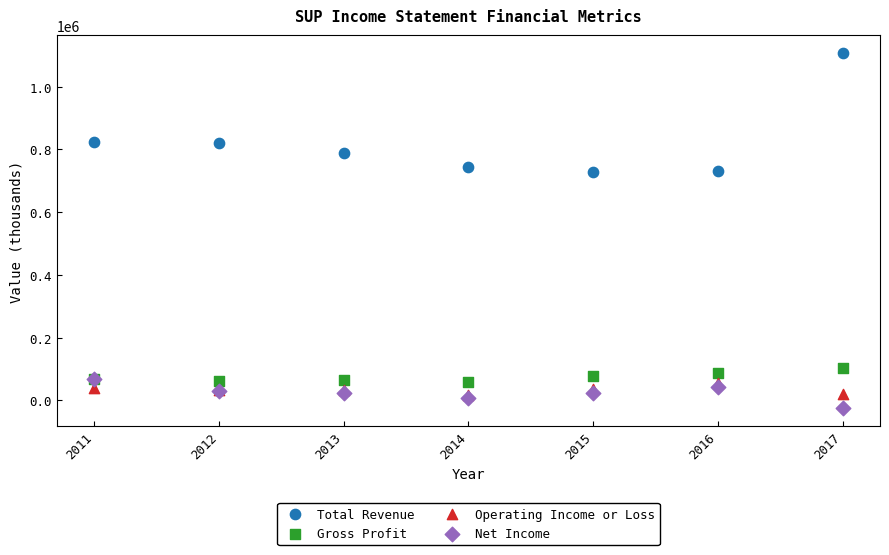

Which series reaches the minimum Y coordinate?

Net Income